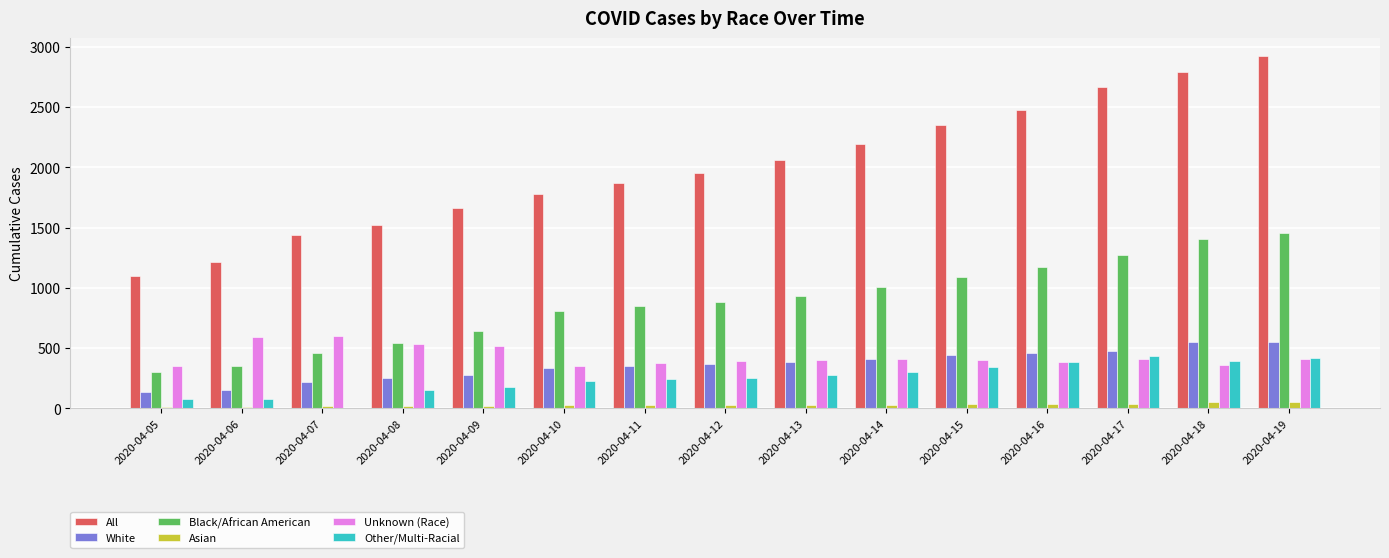

How many groups of bars are there?

15